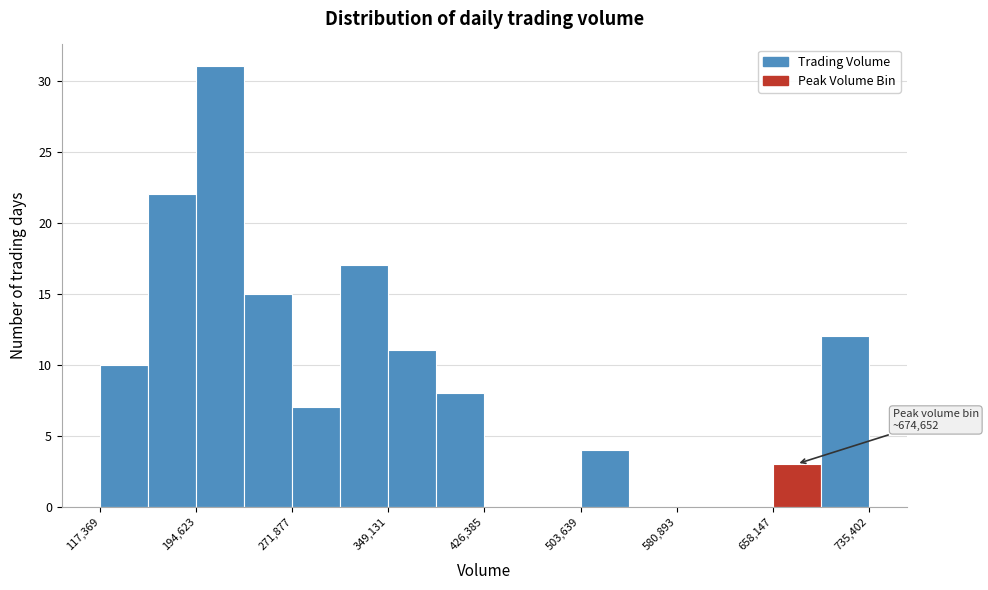

Read against the x-axis, roughly where is the centre of the tallest bar?

210000